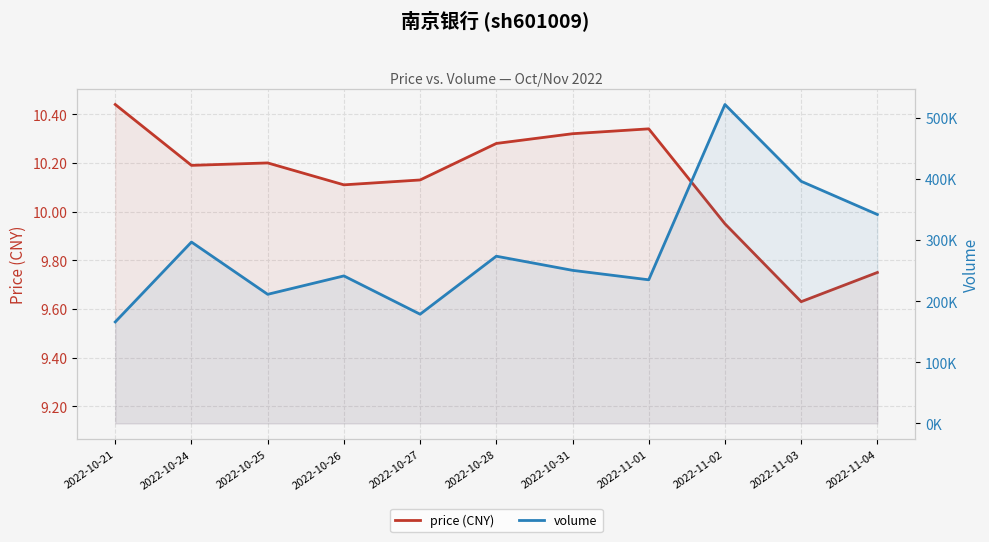

What is the sum of the price (CNY) values at 2022-10-21 and 2022-10-24?

20.6